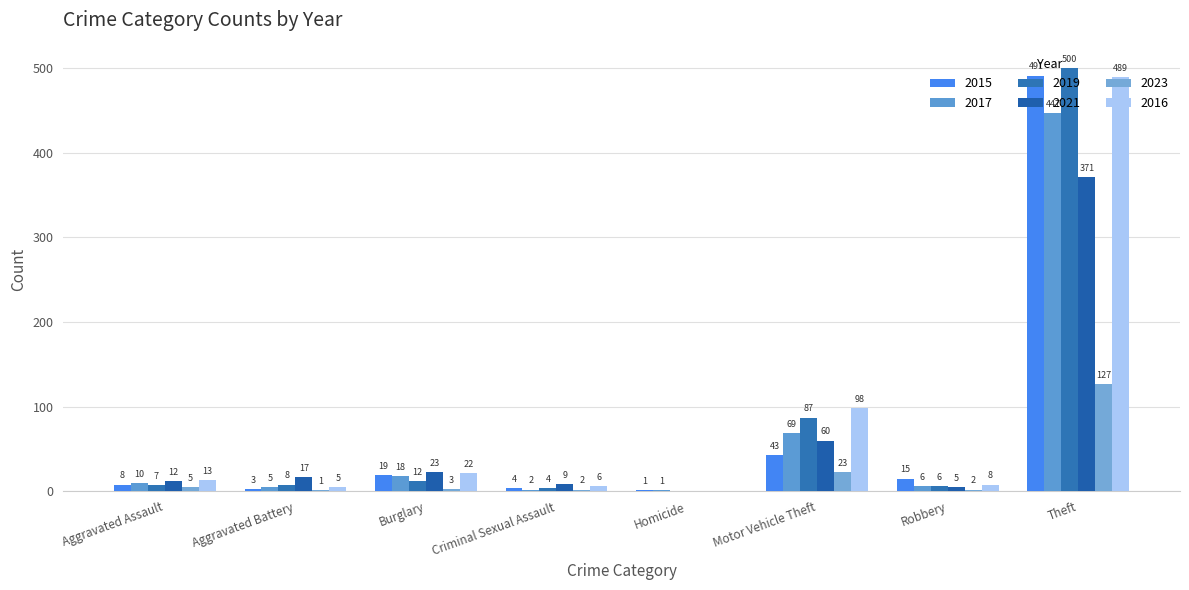

What is the label of the 8th bar from the right?

Aggravated Assault